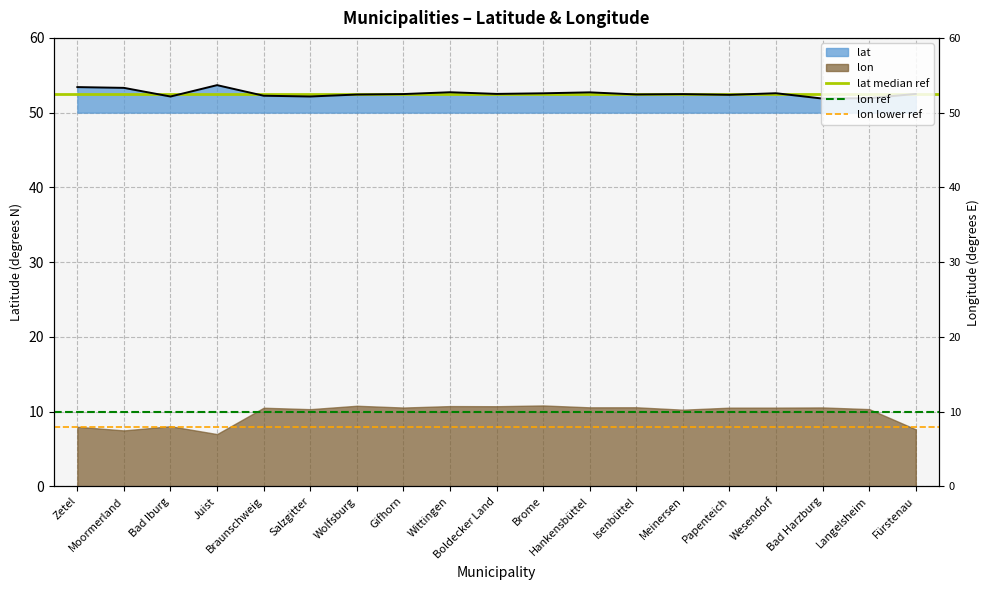

True or false: lon ref has a value of 3.4 at Moormerland.

False